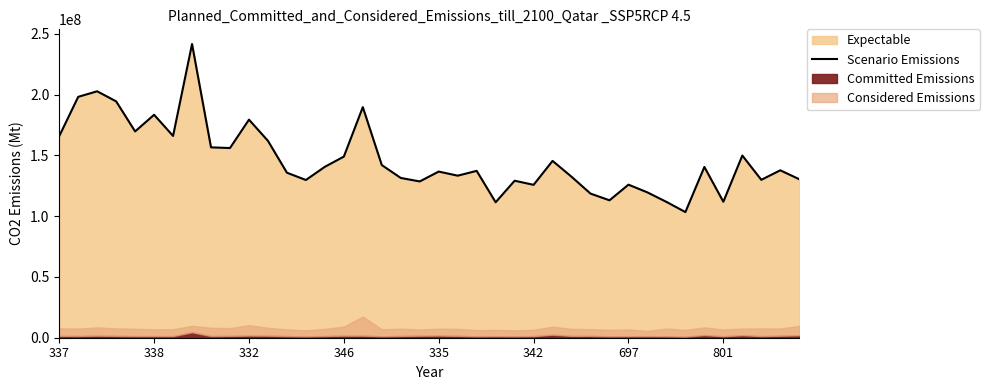

The value of Scenario Emissions at 346 is 256587076.6. True or false?

False